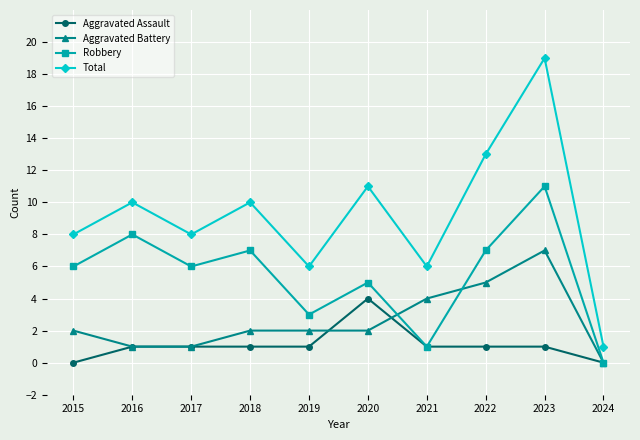

What is the difference between the maximum and minimum values in the Aggravated Assault series?

4